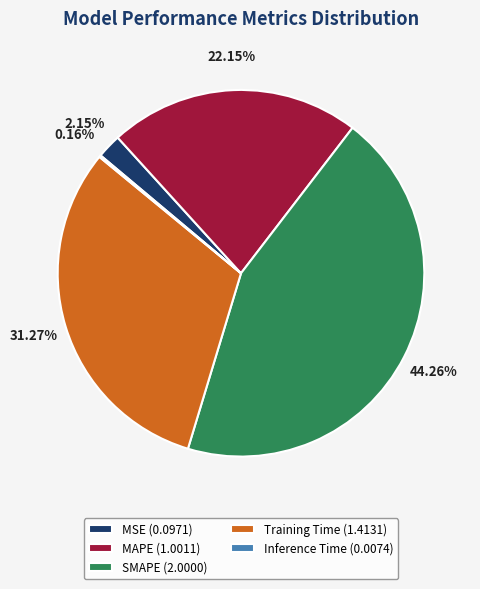

Is there a majority slice in this chart?

No